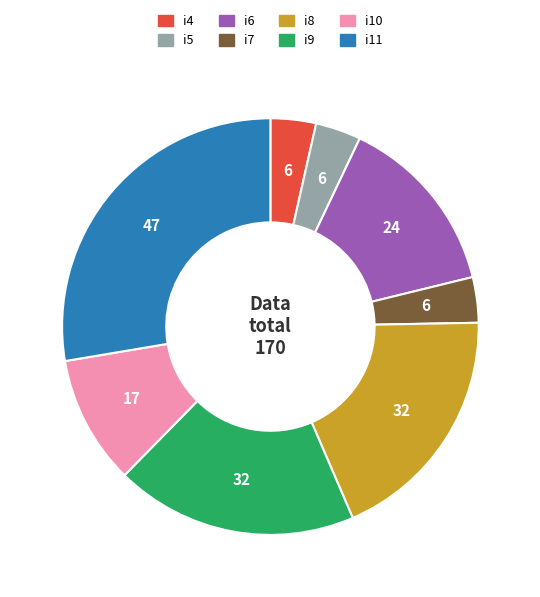

How many segments does this pie chart have?

8